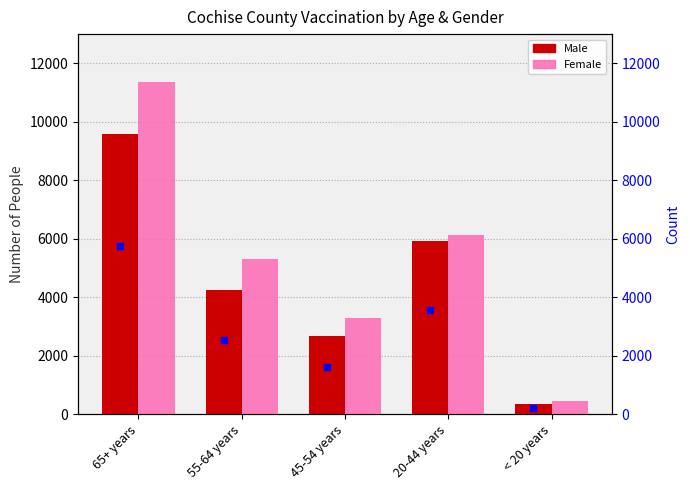

What is the spread (max minus min) of values at 20-44 years?

199